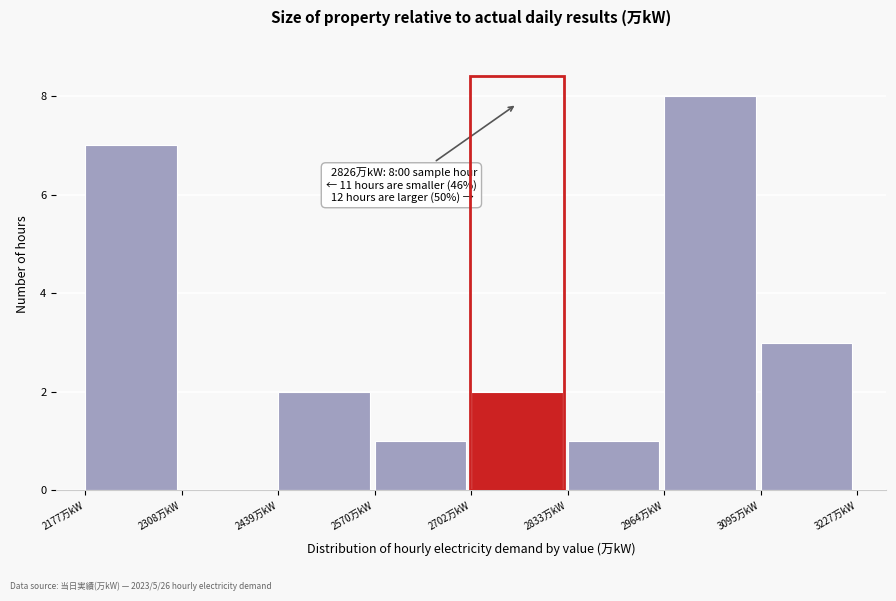

Which range on the x-axis has the tallest bar?

2960 to 3100